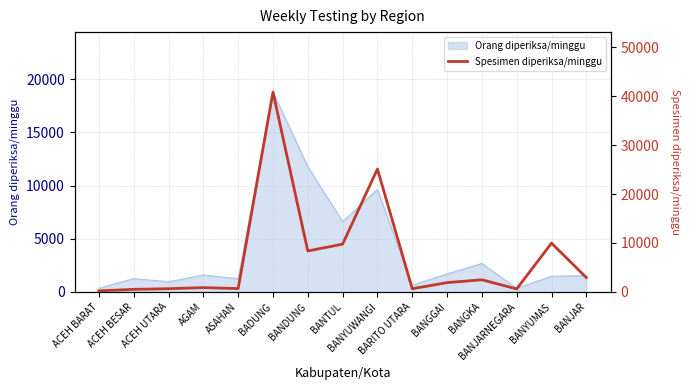

What position from the left is AGAM?

4